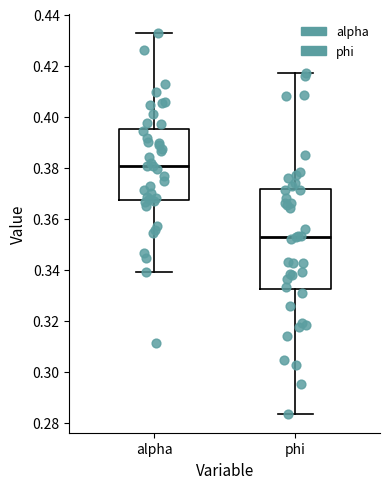

Where does the upper whisker of the box for phi end on the y-axis? The values are not printed on the chart, so give them approximately, as read against the axis.

0.418